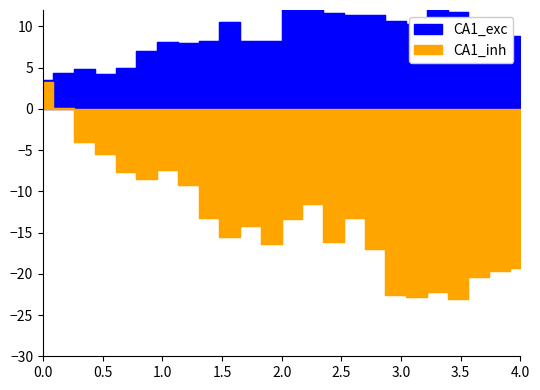

Which series has the largest total across all categories?

CA1_exc